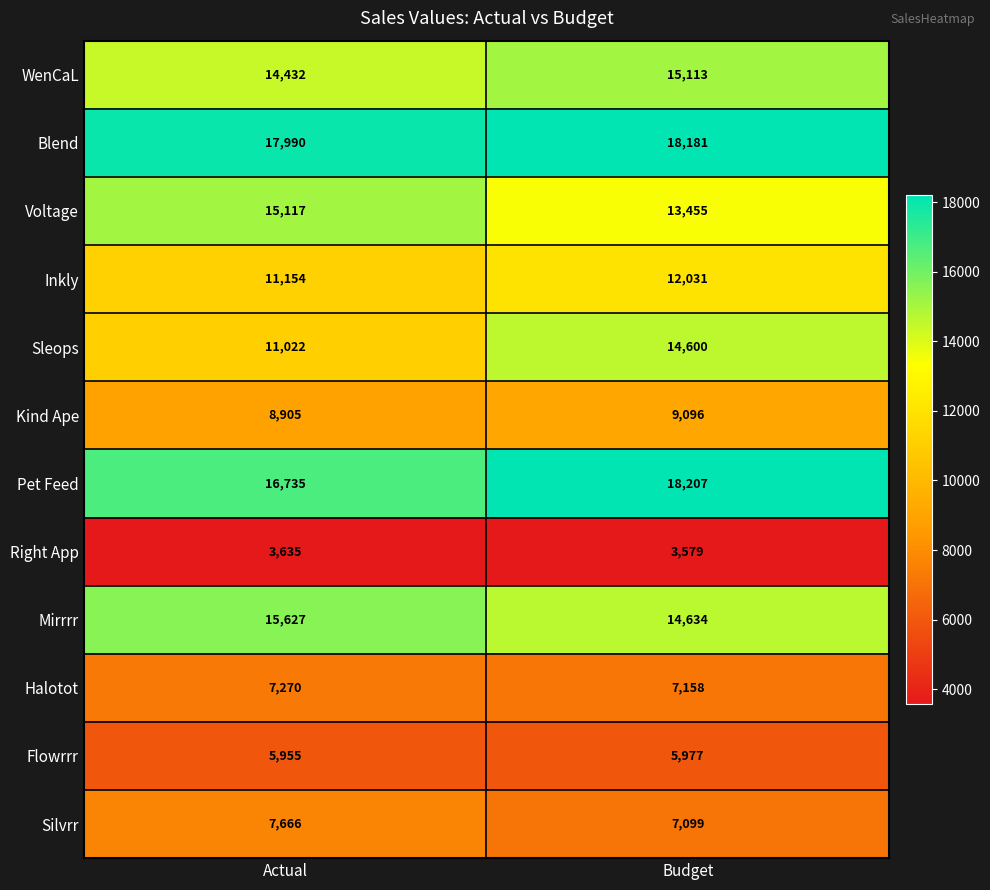

How many data points does each series have?

2